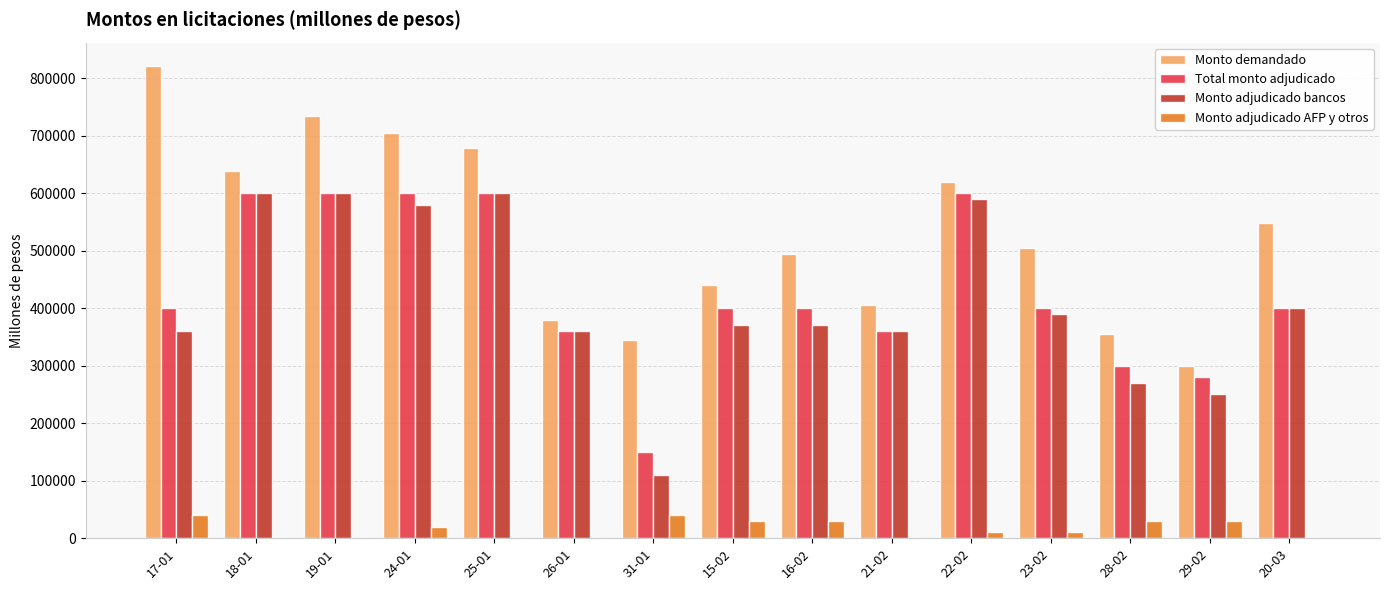

Is the value of Total monto adjudicado at 17-01 greater than the value of Monto adjudicado AFP y otros at 28-02?

Yes